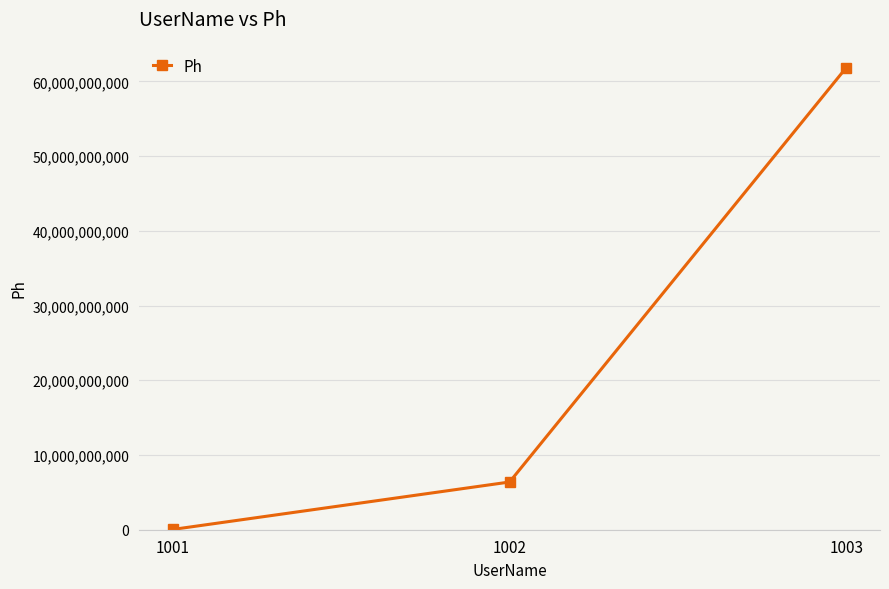

How many categories are shown in the chart?

3